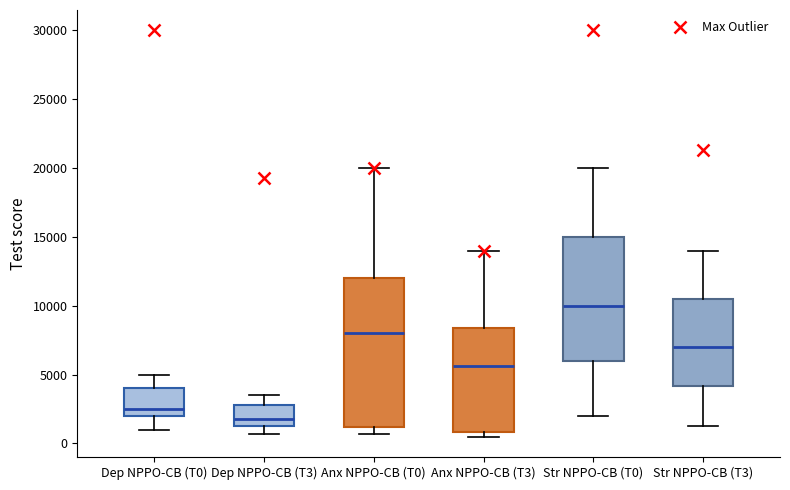

Reading left to right, read every box against the y-axis: the position of its median line, the range the box covers, and the ends of its whiskers. The values are not printed on the chart, so give them approximately, as read against the axis.

Dep NPPO-CB (T0): median 2500, box 2000 to 4000, whiskers 1000 to 5000
Dep NPPO-CB (T3): median 2000, box 1500 to 3000, whiskers 500 to 3500
Anx NPPO-CB (T0): median 8000, box 1000 to 12000, whiskers 500 to 20000
Anx NPPO-CB (T3): median 5500, box 1000 to 8500, whiskers 500 to 14000
Str NPPO-CB (T0): median 10000, box 6000 to 15000, whiskers 2000 to 20000
Str NPPO-CB (T3): median 7000, box 4000 to 10500, whiskers 1500 to 14000